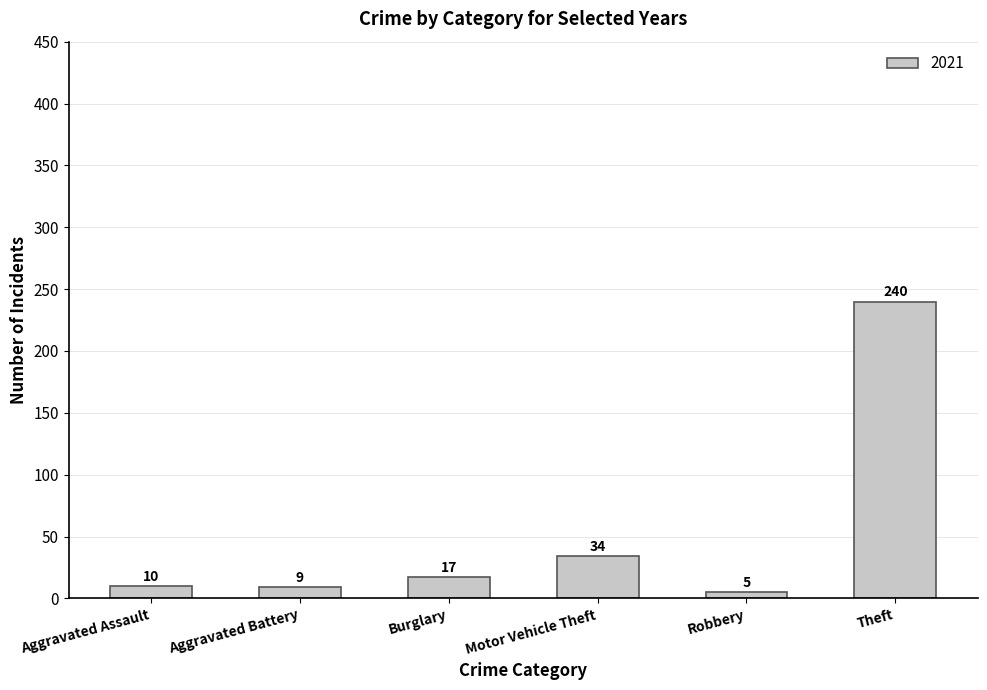

At which category does the chart reach its minimum across all series?

Robbery